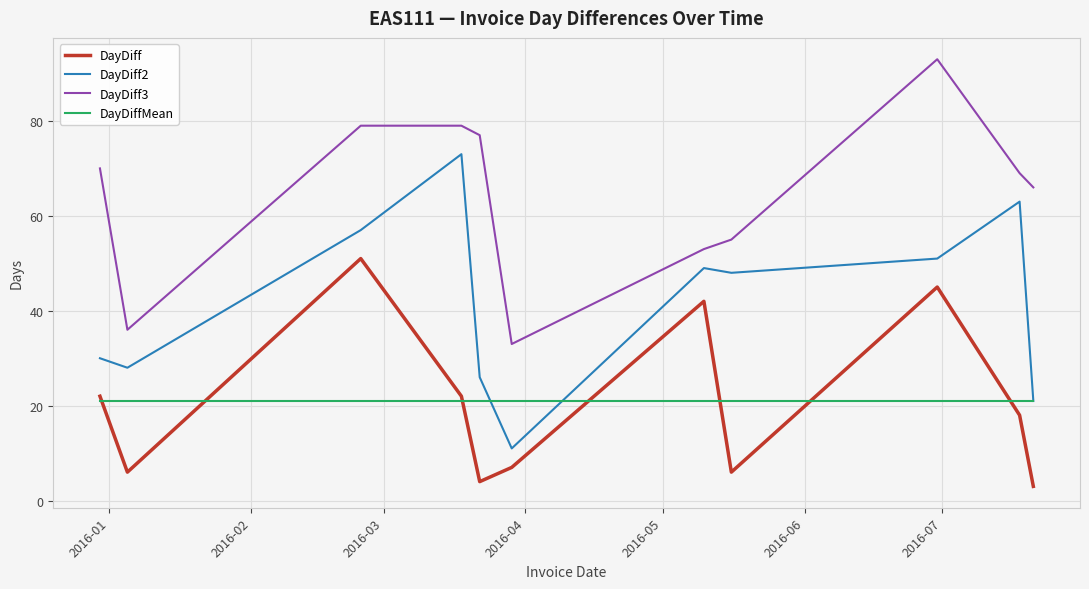

List the series in order of their peak value, highest first.

DayDiff3, DayDiff2, DayDiff, DayDiffMean